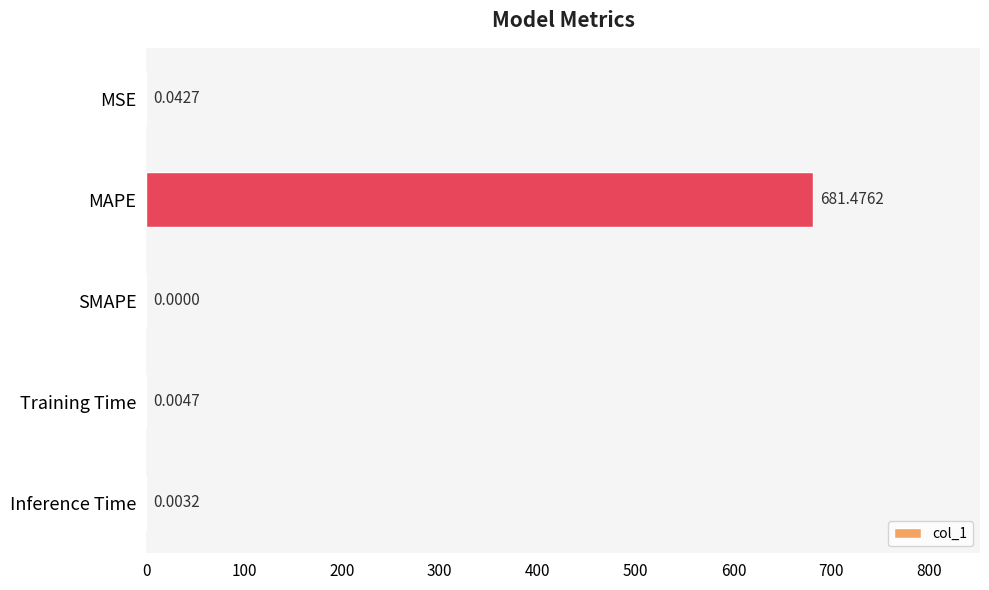

What is the change in value from MAPE to Inference Time?

-681.5